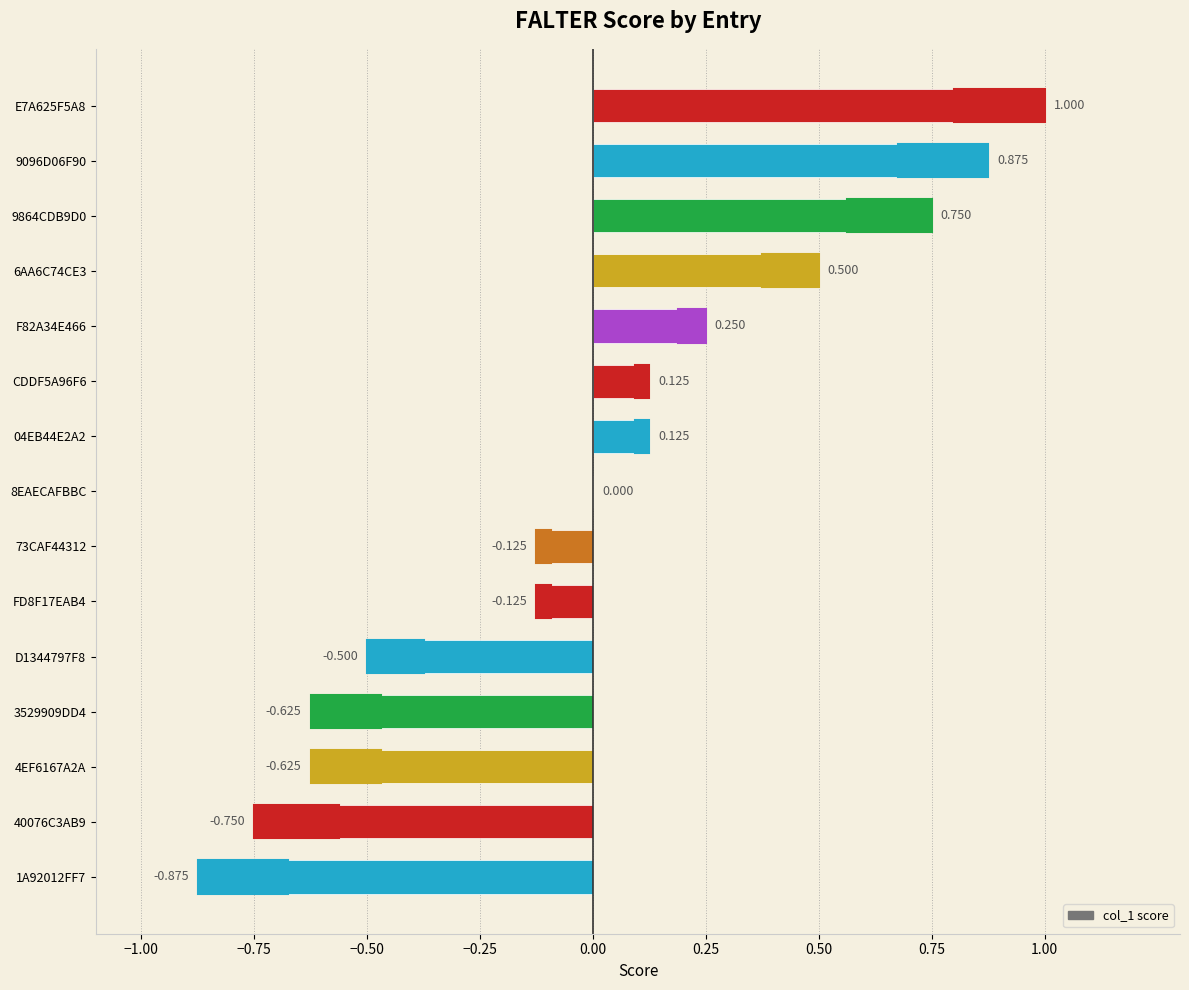

Does the chart contain any negative values?

Yes